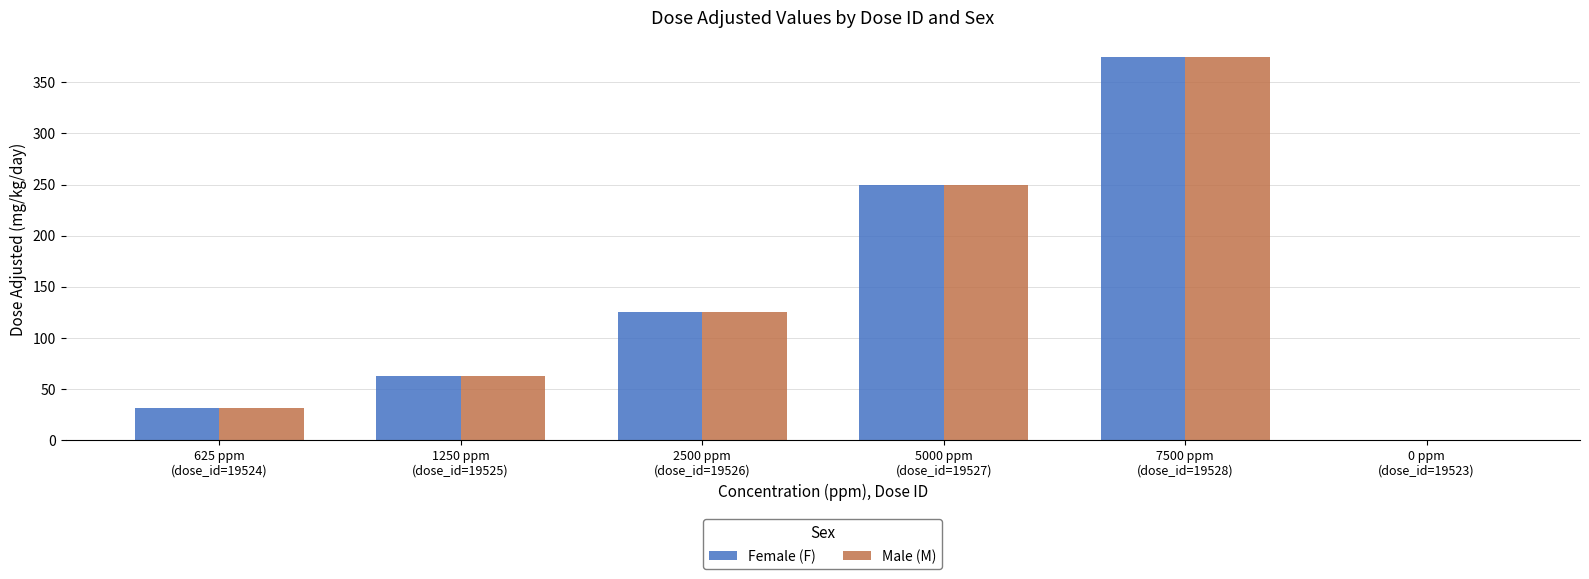

What are all the series names shown in the legend?

Female (F), Male (M)